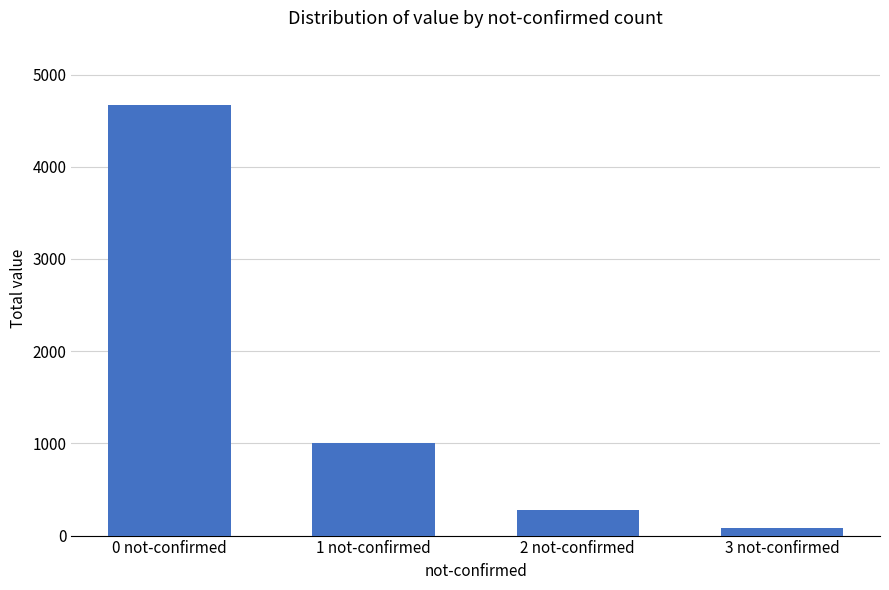

What is the label of the 3rd bar from the right?

1 not-confirmed